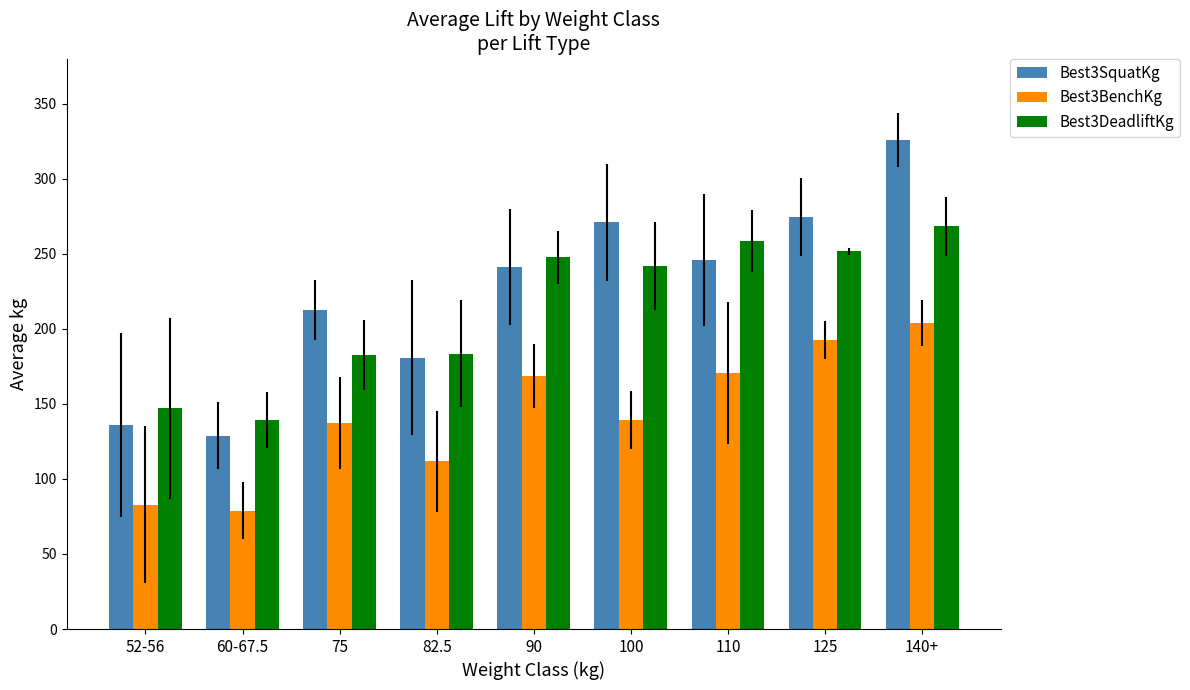

How many data points does each series have?

9